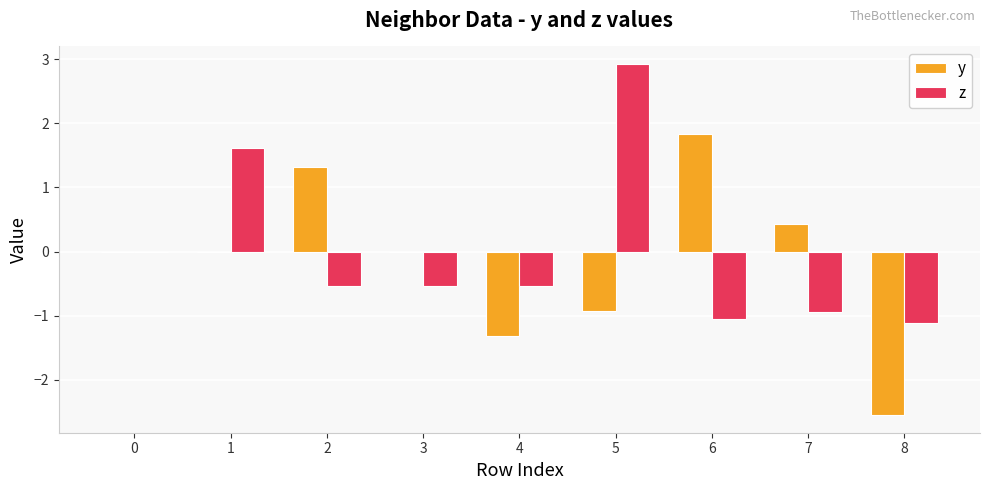

What is the maximum value shown in the chart?

2.9